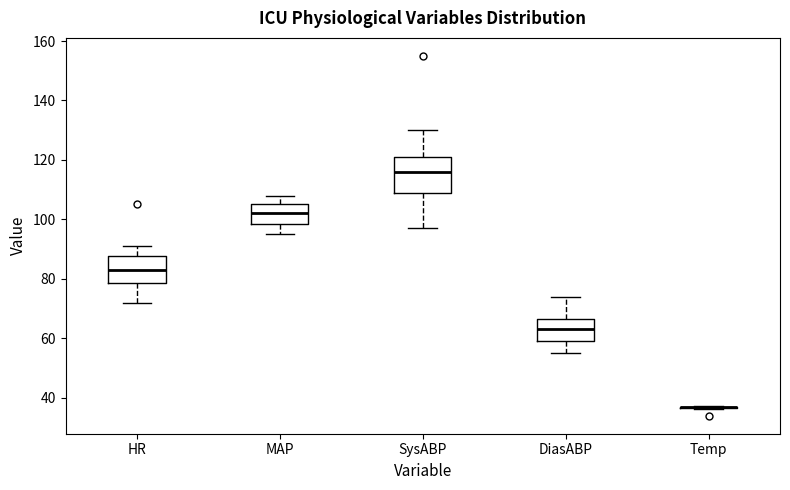

Comparing the boxes themselves (not the whiskers), which one is the tallest?

SysABP